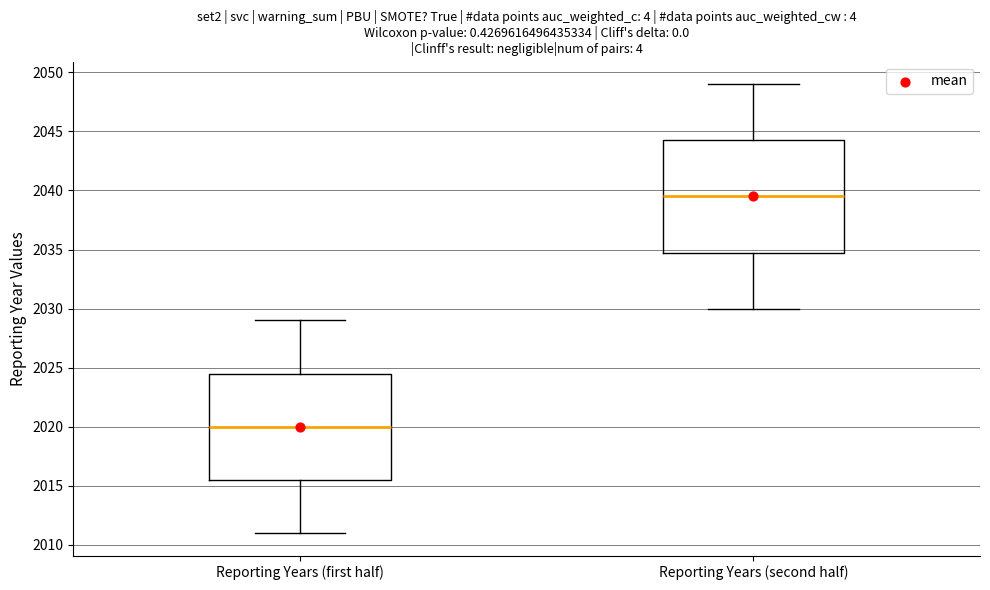

Which box is the tallest, from its lower edge to its upper edge?

Reporting Years (second half)